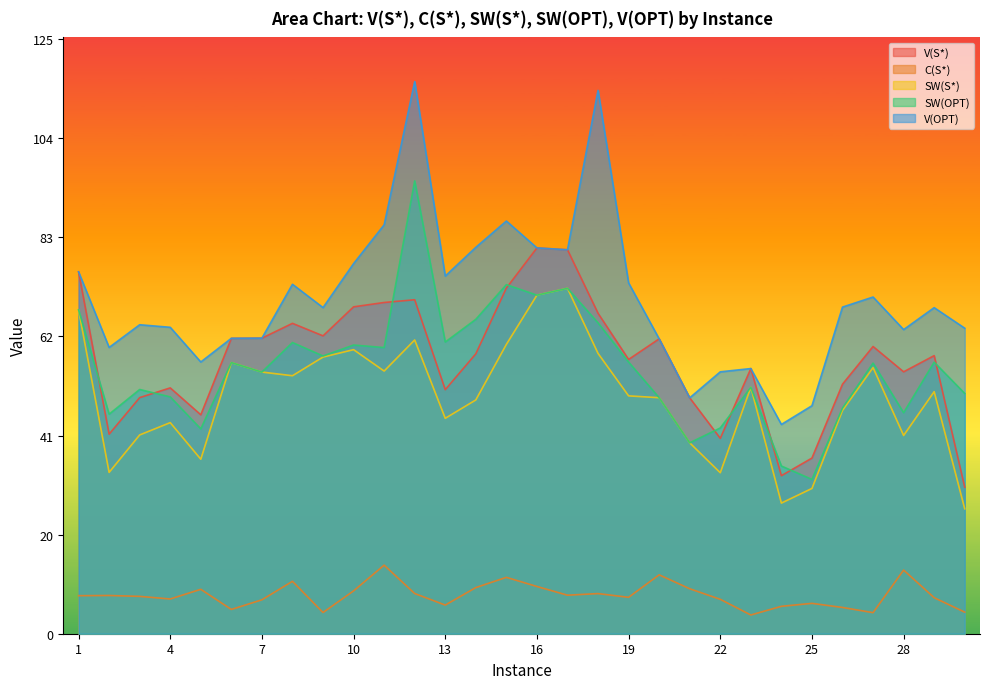

In SW(S*), how many points are lower than both neighbors (excluding endpoints)?

8